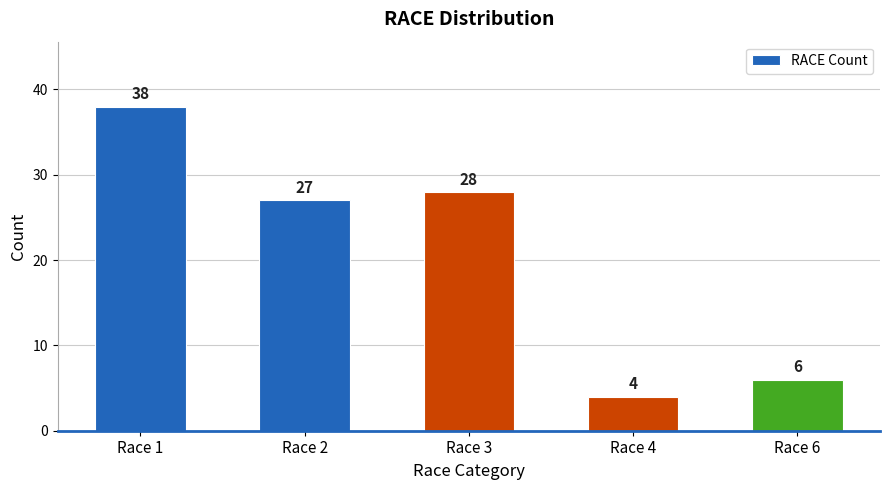

The chart shows a value of 6 at Race 6. True or false?

True